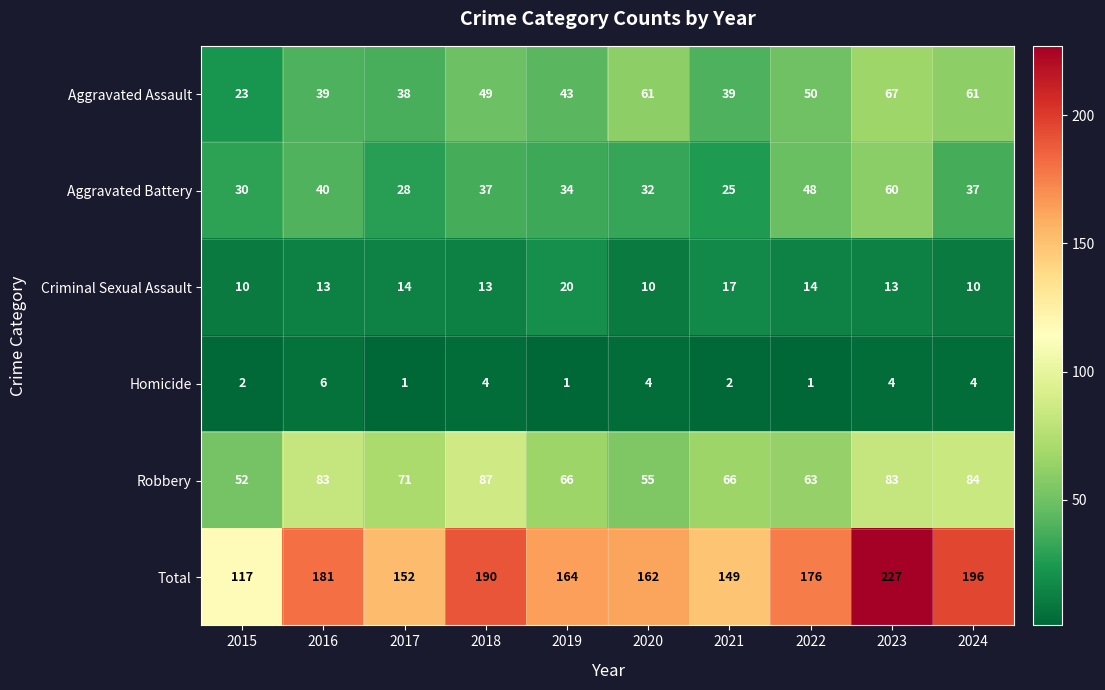

Which category has the highest value across all series?

2023